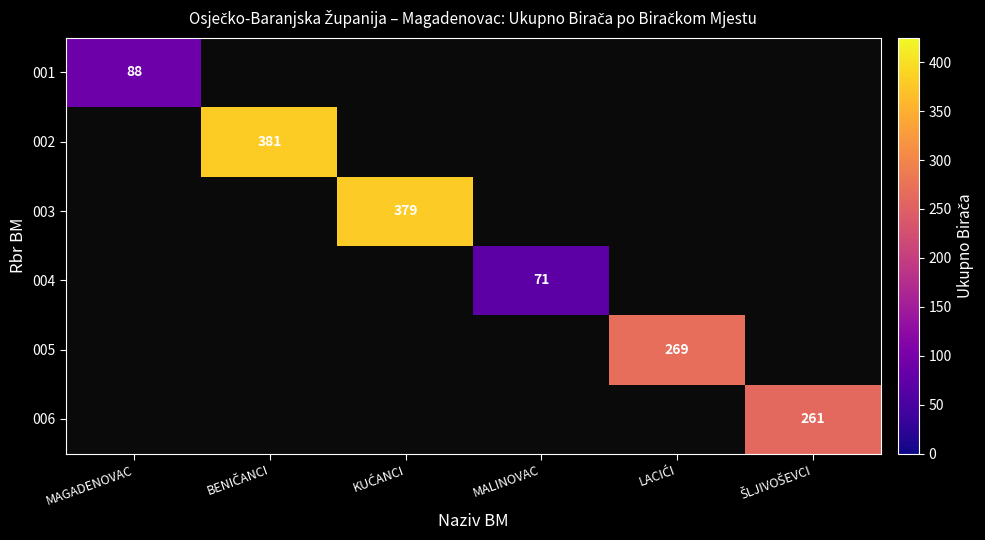

How many positive values does the 004 series have?

1